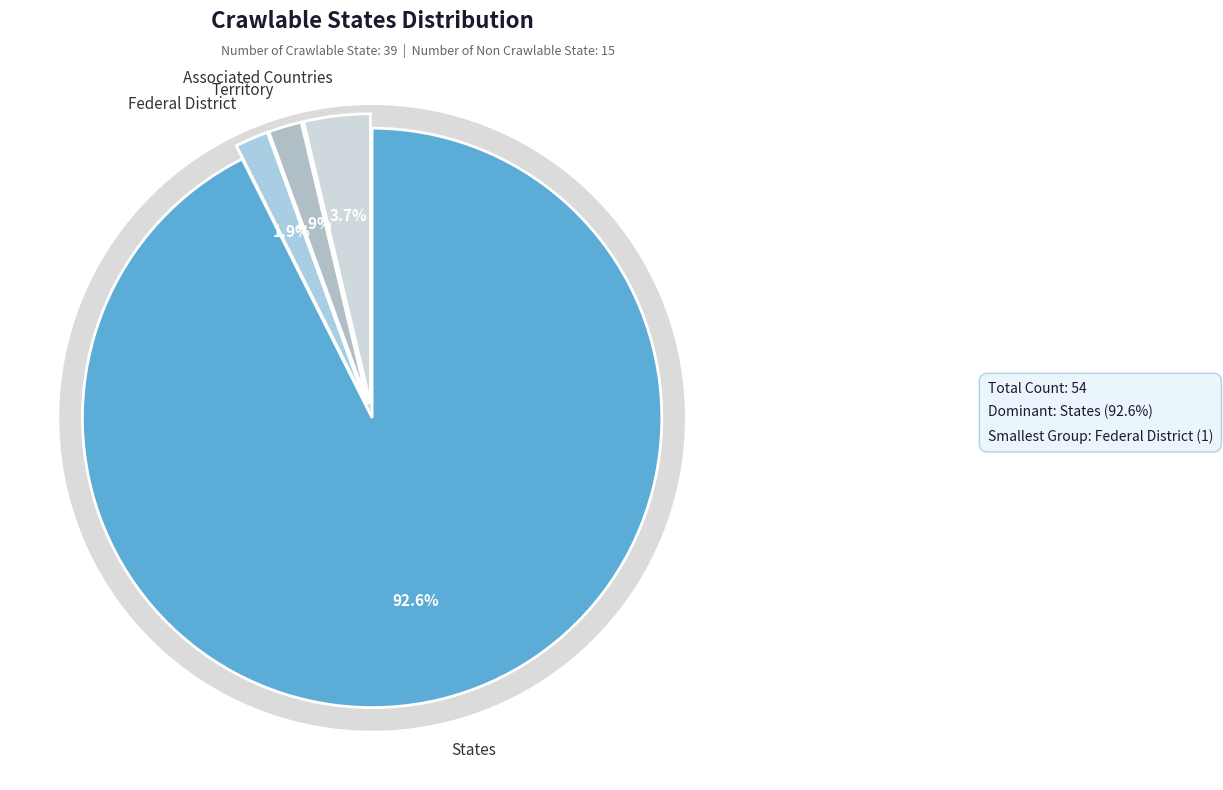

Between Federal District and States, which is larger?

States